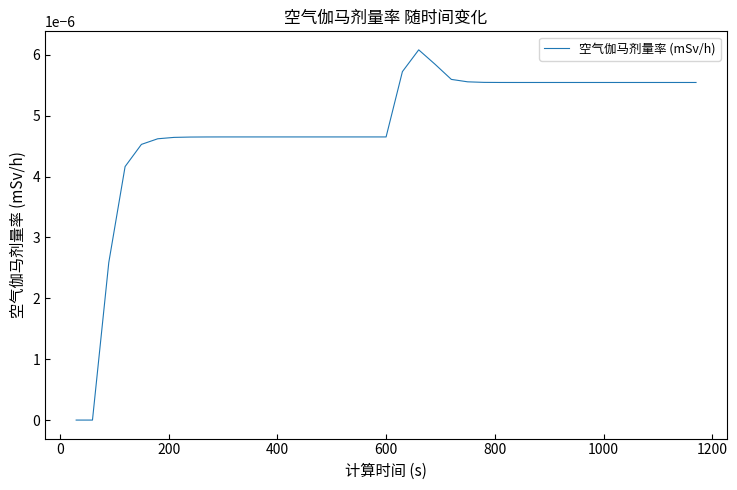

How many lines are shown in the chart?

1